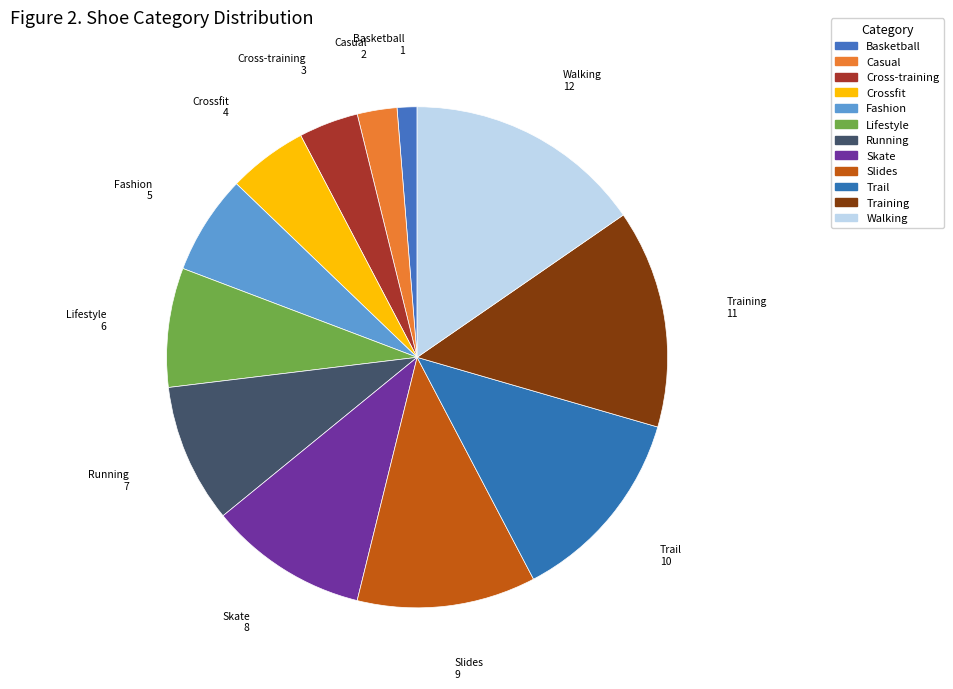

The Fashion slice represents 12% of the pie. True or false?

False